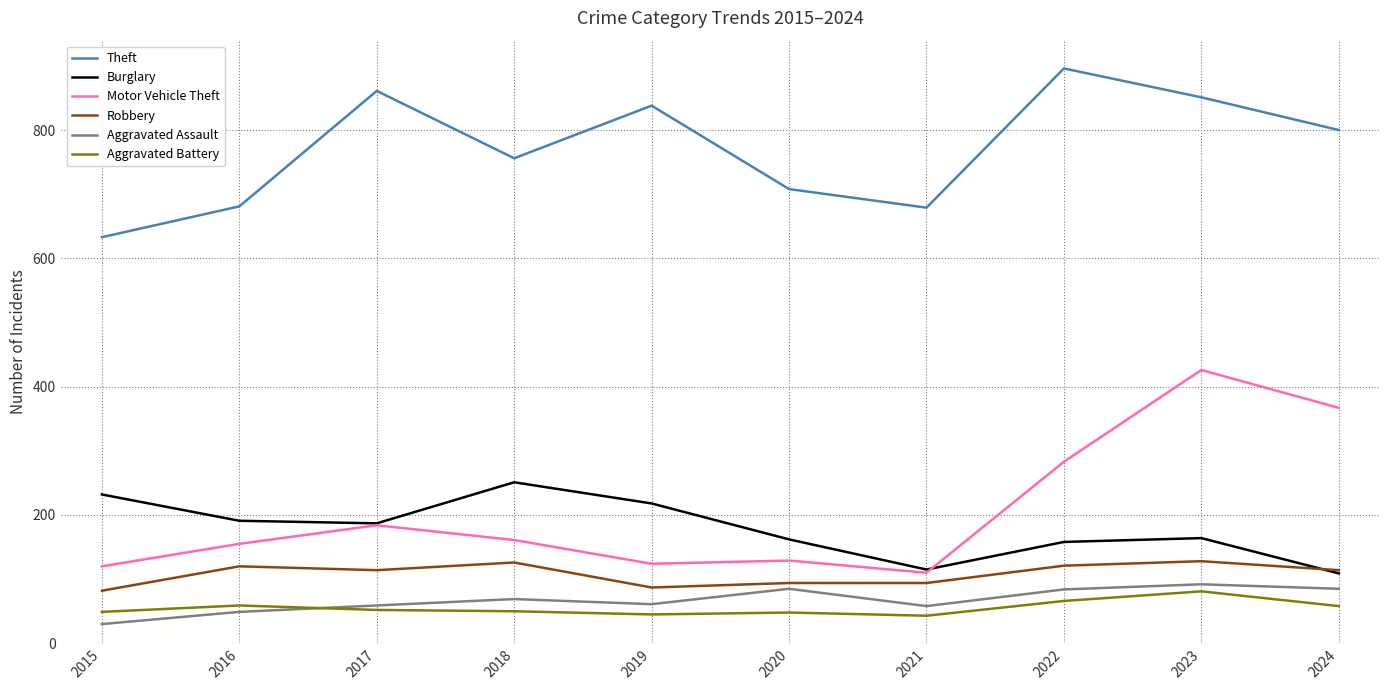

What is the difference between the second highest and second lowest values in the Robbery series?

39